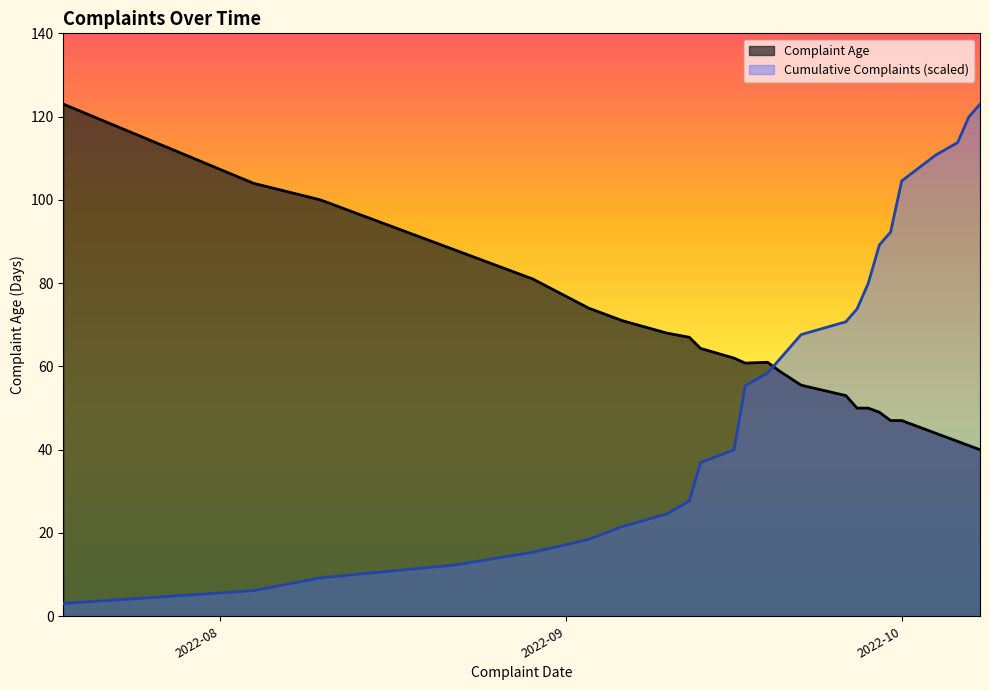

Does the chart display data point markers on the line(s)?

No